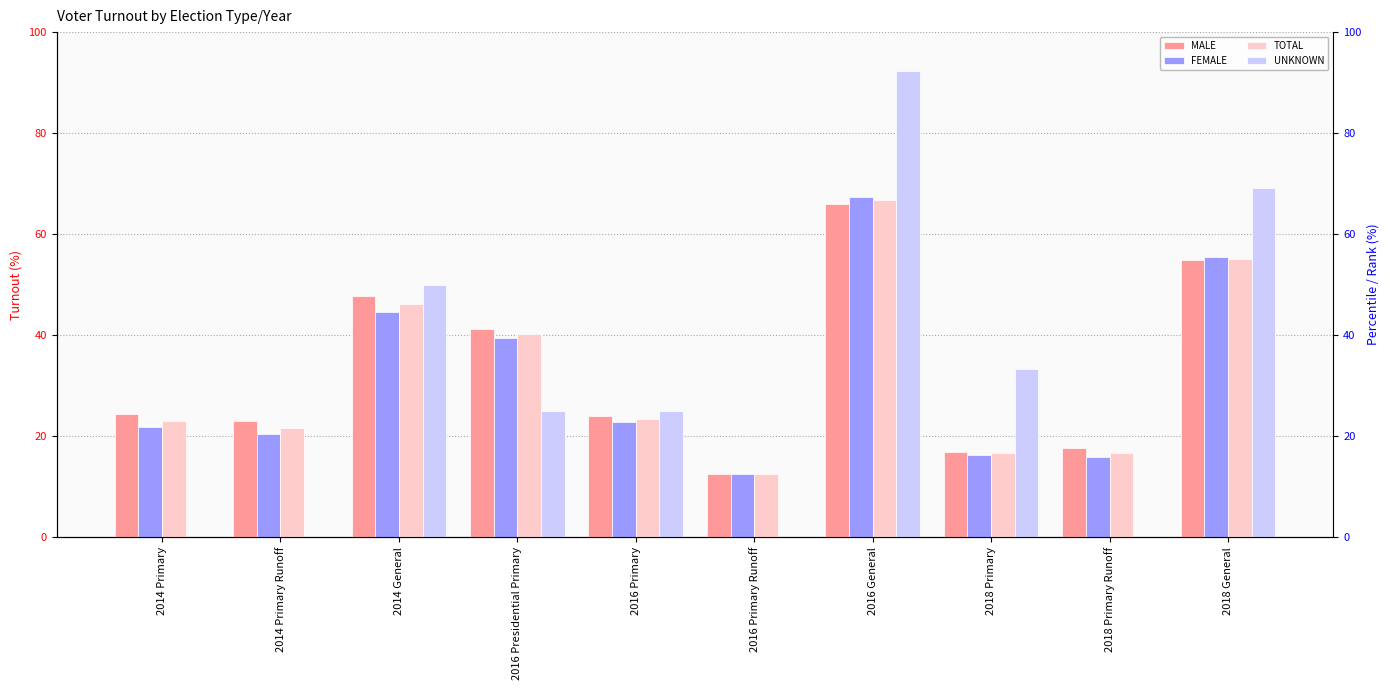

What is the maximum value shown in the chart?

92.3